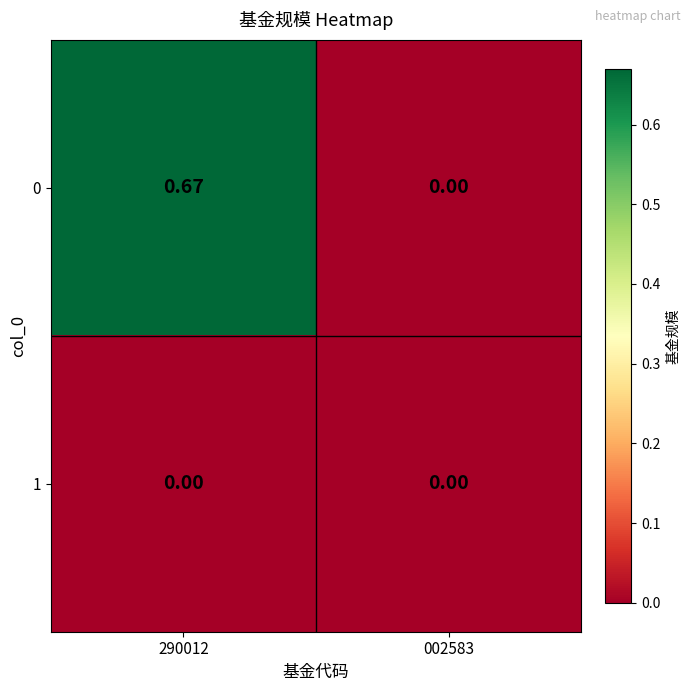

Which series changed the most between 290012 and 002583?

0